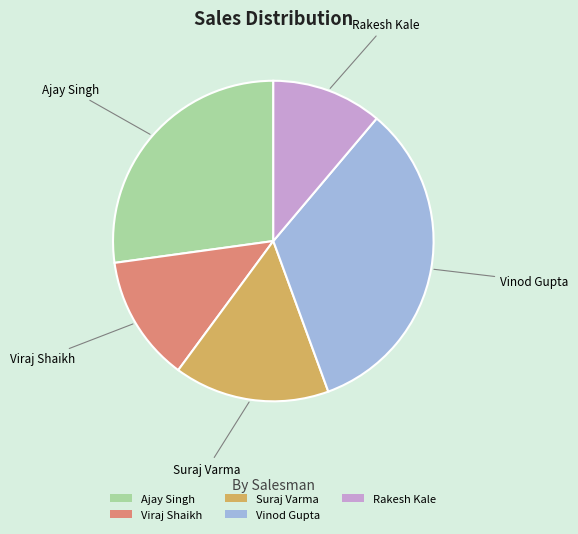

Is Rakesh Kale the majority of the pie?

No